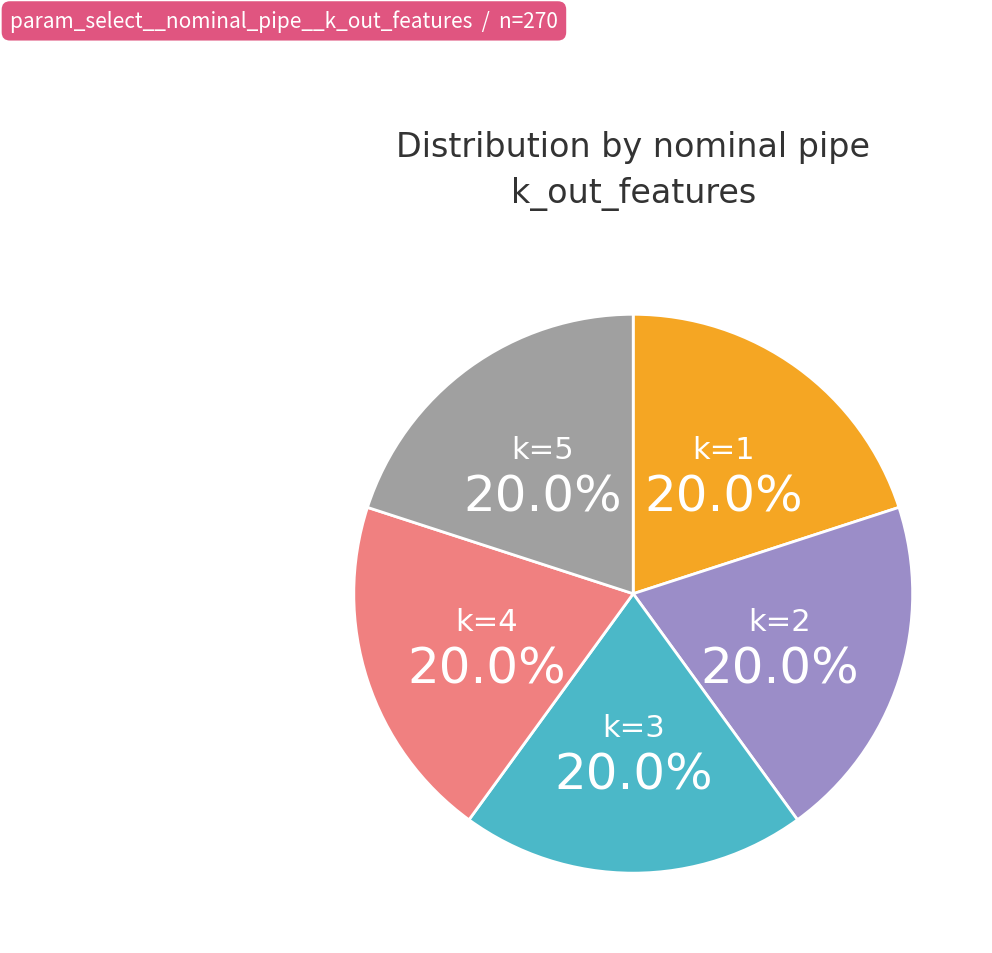

Which category has the biggest portion of the pie?

3